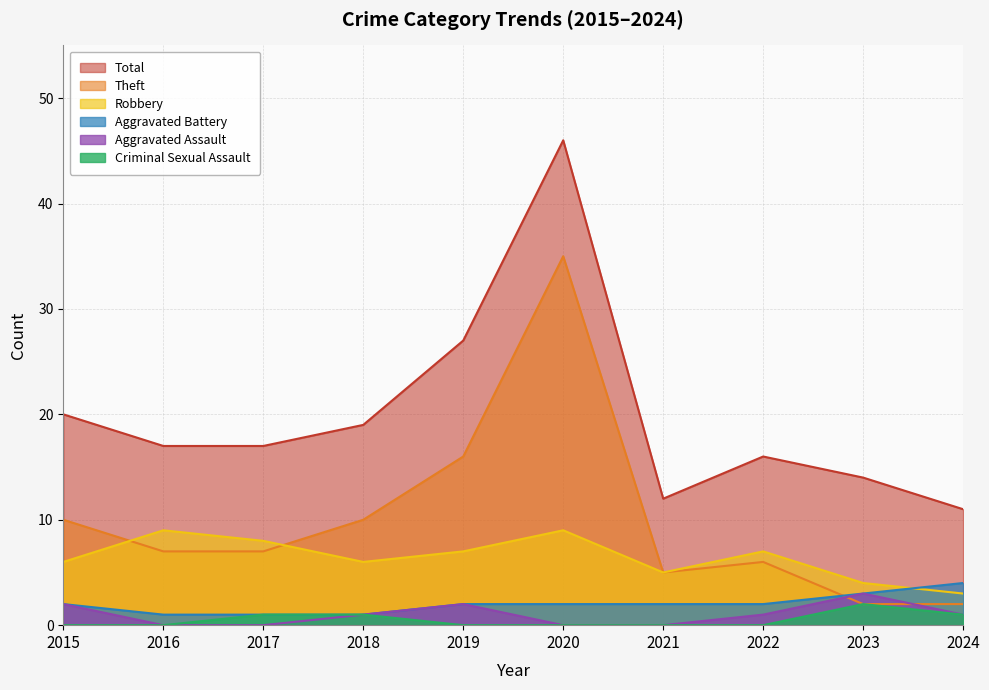

Is it true that Theft equals 7 at 2020?

False